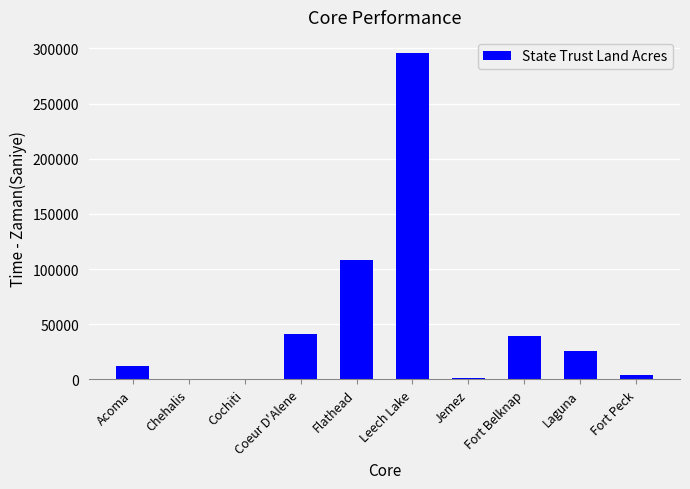

At which category does the chart reach its peak across all series?

Leech Lake